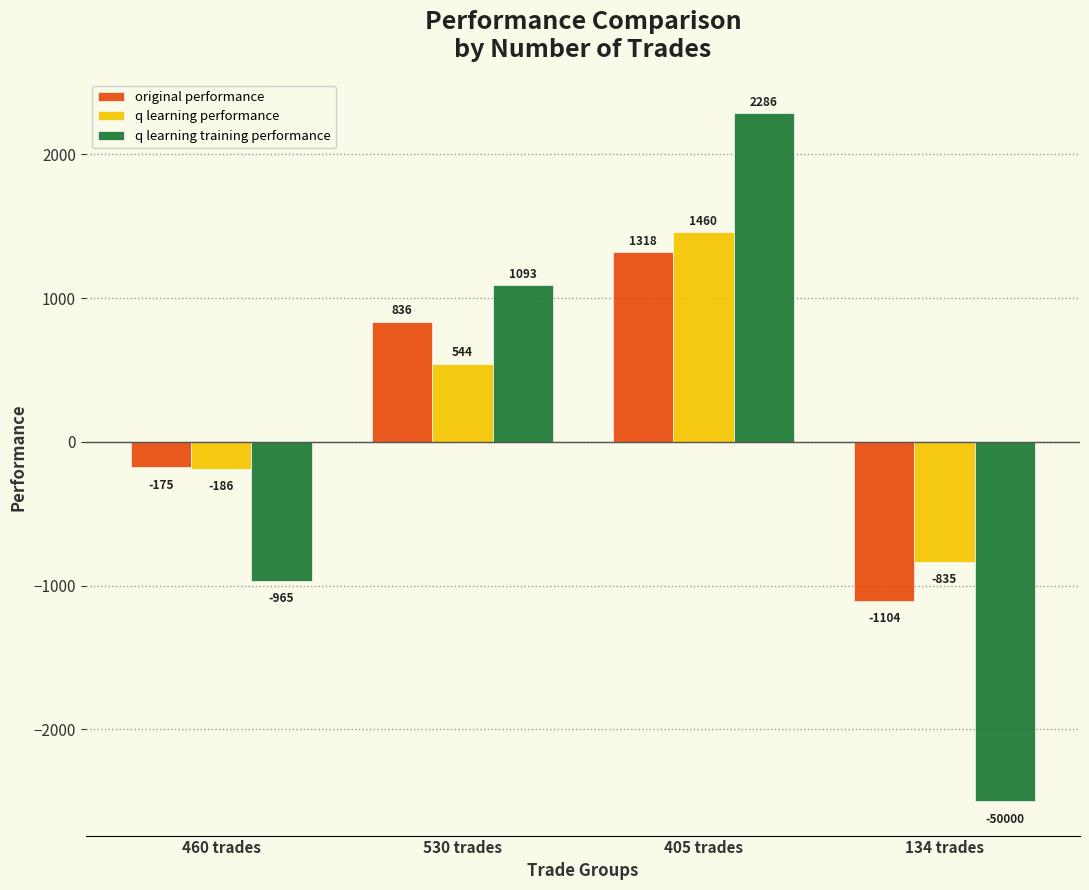

Rank the series by their maximum value, from lowest to highest.

original performance, q learning performance, q learning training performance